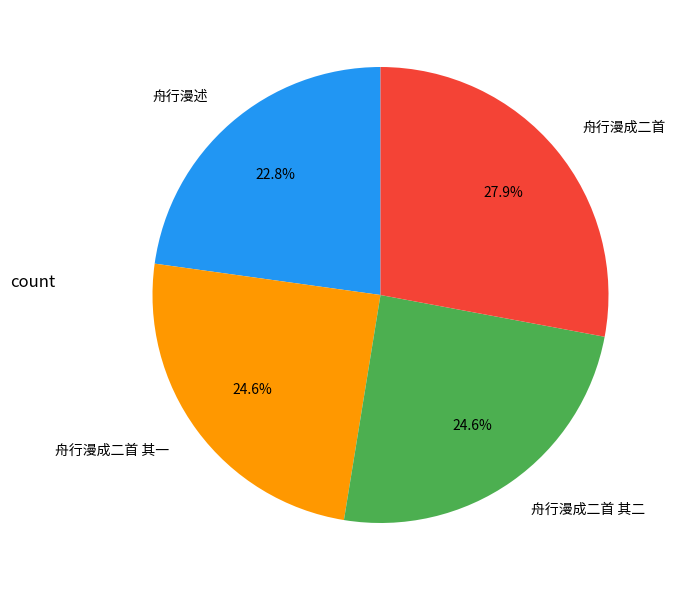

Approximately how many times larger is the value at 舟行漫成二首 其一 compared to 舟行漫成二首?

0.9